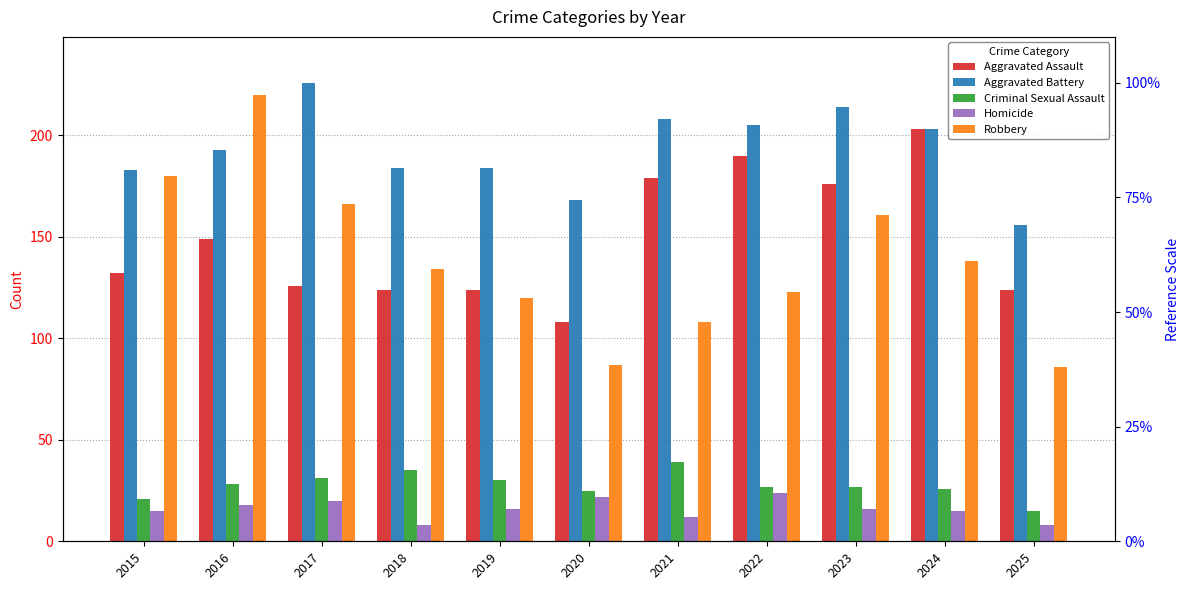

The Aggravated Assault series shows 124 at 2019. True or false?

True